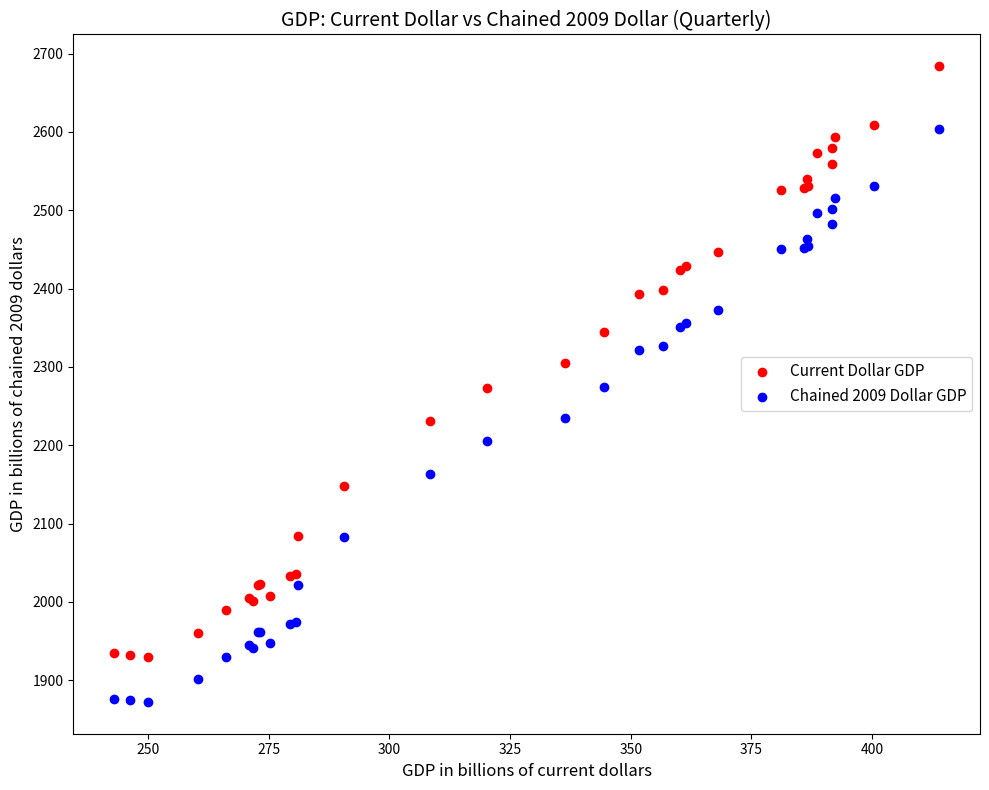

What is the X range (max minus min) for the scatter plot?

170.7